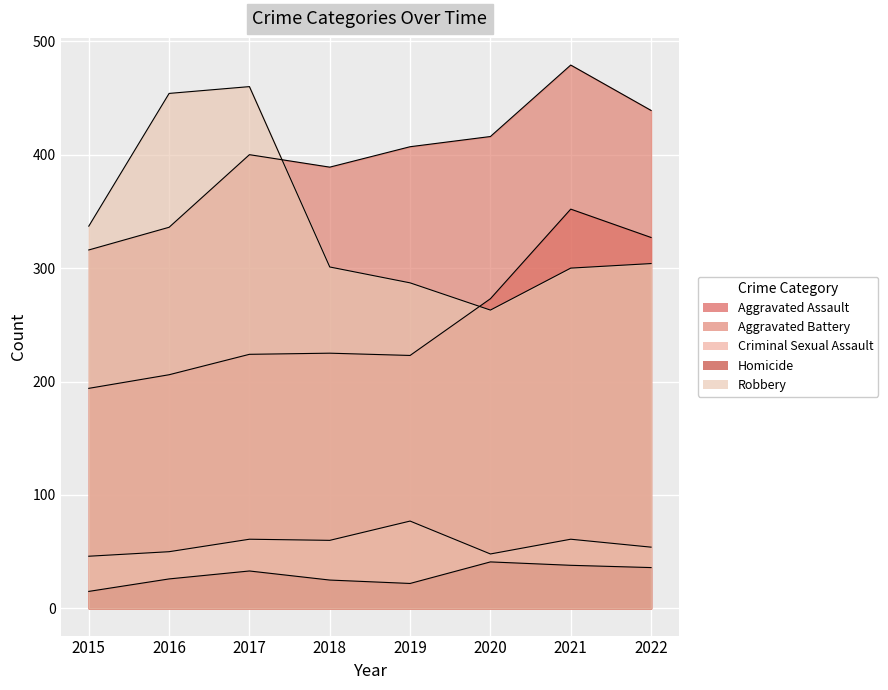

What is the spread (max minus min) of values at 2015?

322